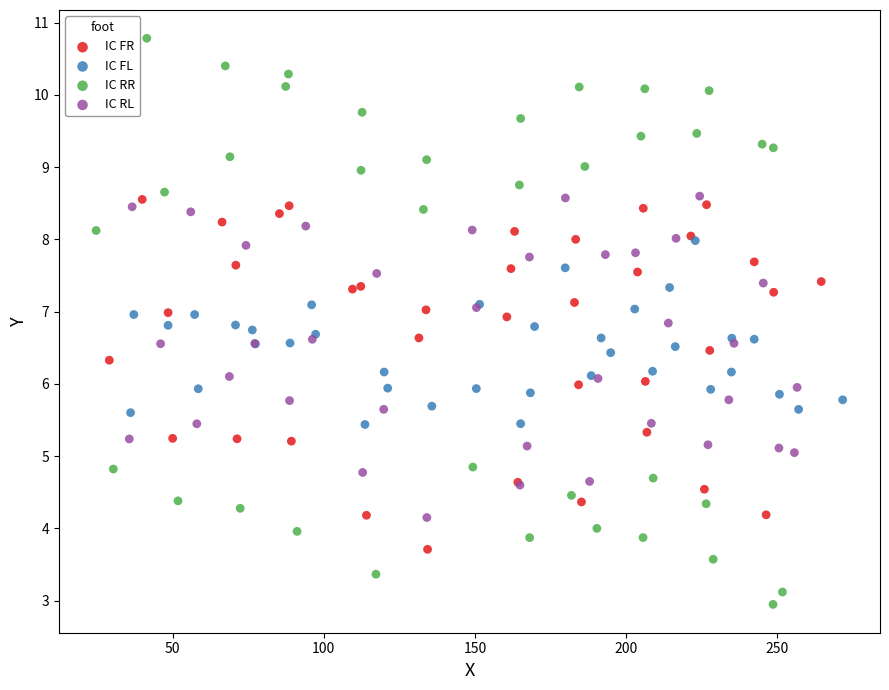

Which series reaches the minimum Y coordinate?

IC RR